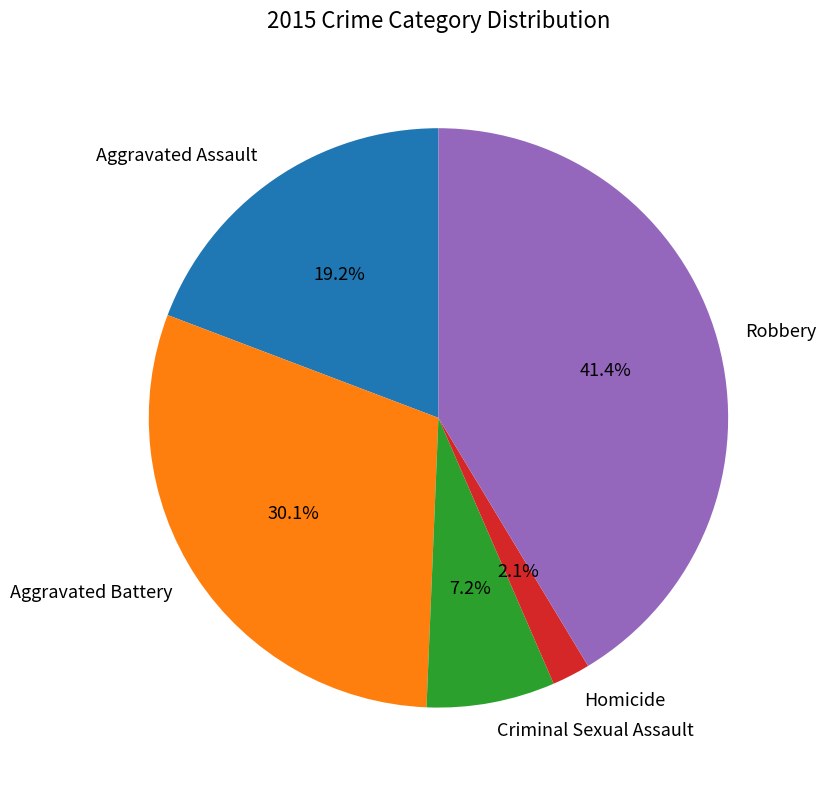

Does Aggravated Assault account for over 50% of the chart?

No